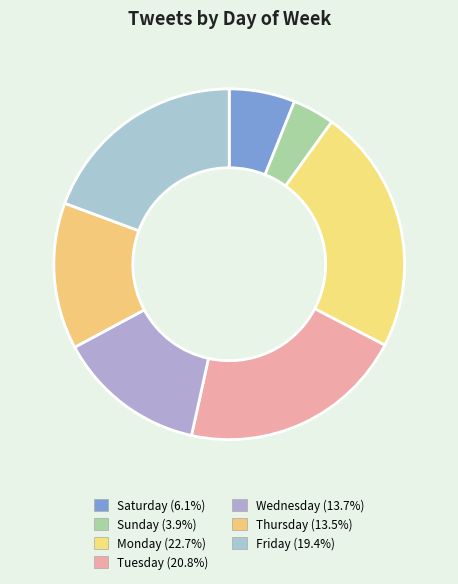

To the nearest percent, what is the difference between the Wednesday and Friday slice percentages?

6%